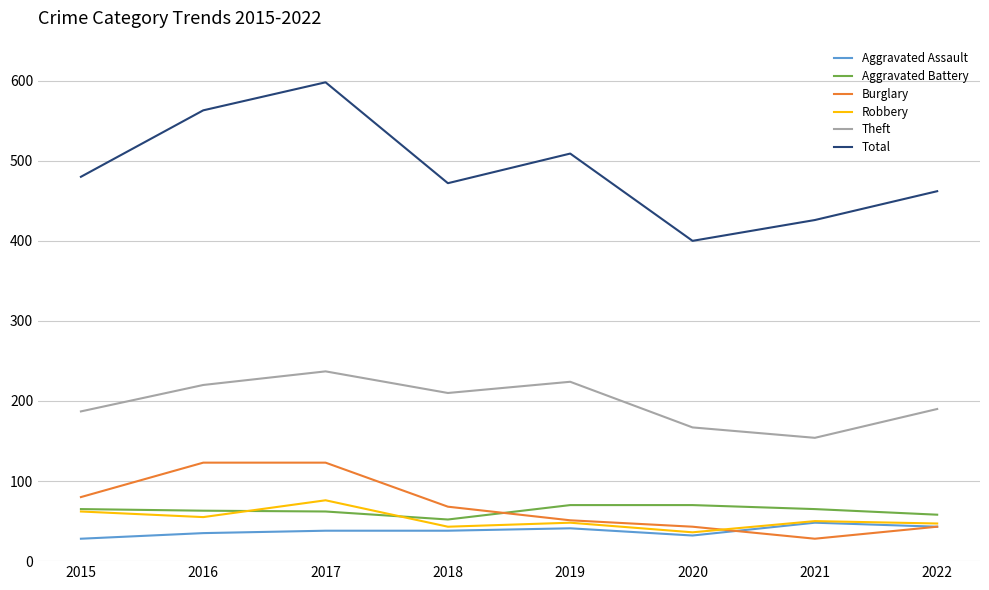

What is the total value across all series at 2017?

1134